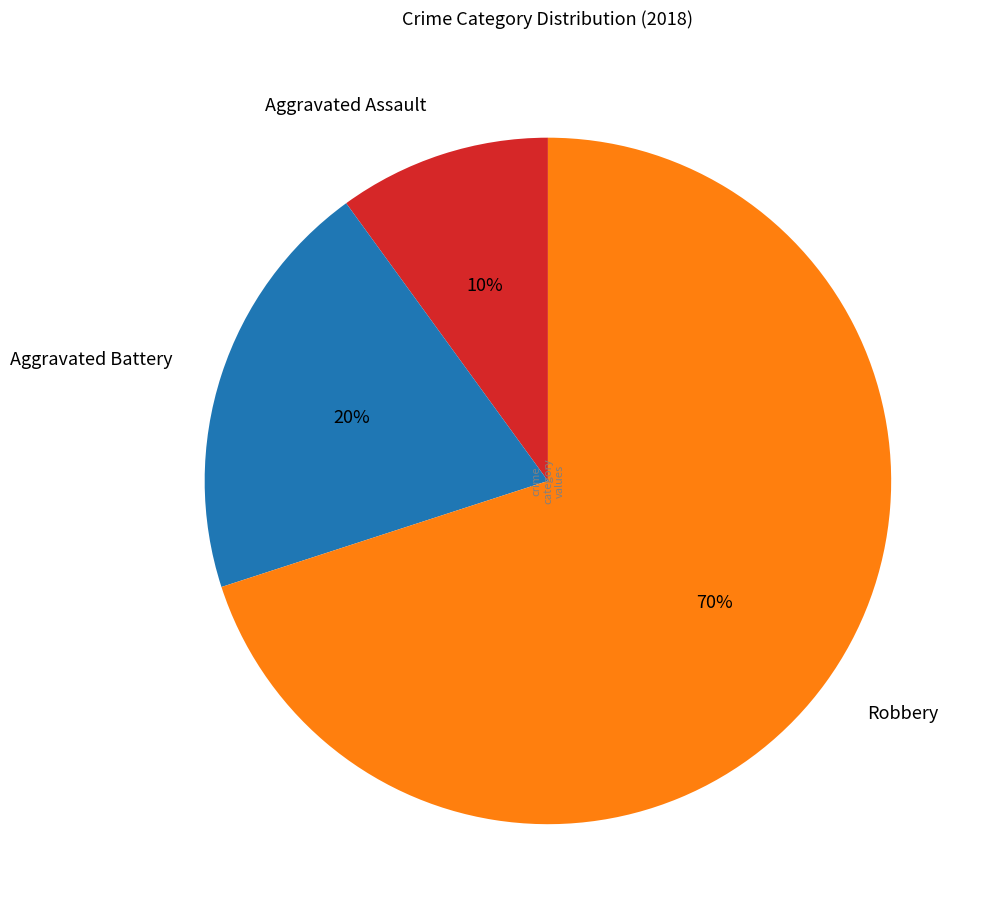

To the nearest percent, what portion does Aggravated Battery represent?

20%